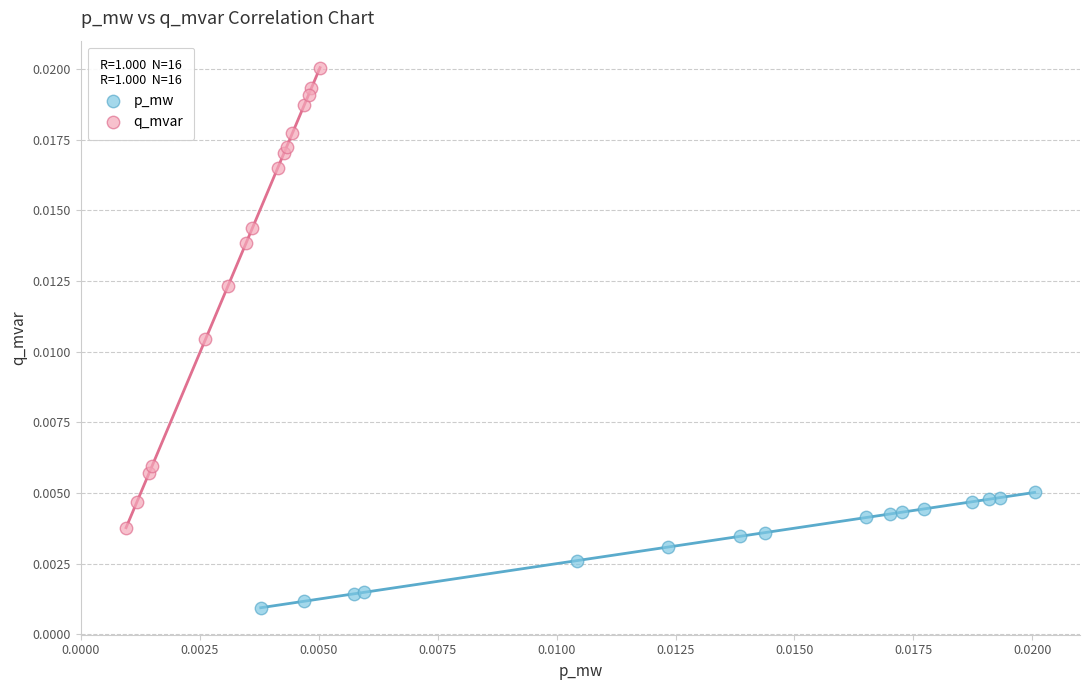

Which series has the largest Y range (max minus min)?

q_mvar